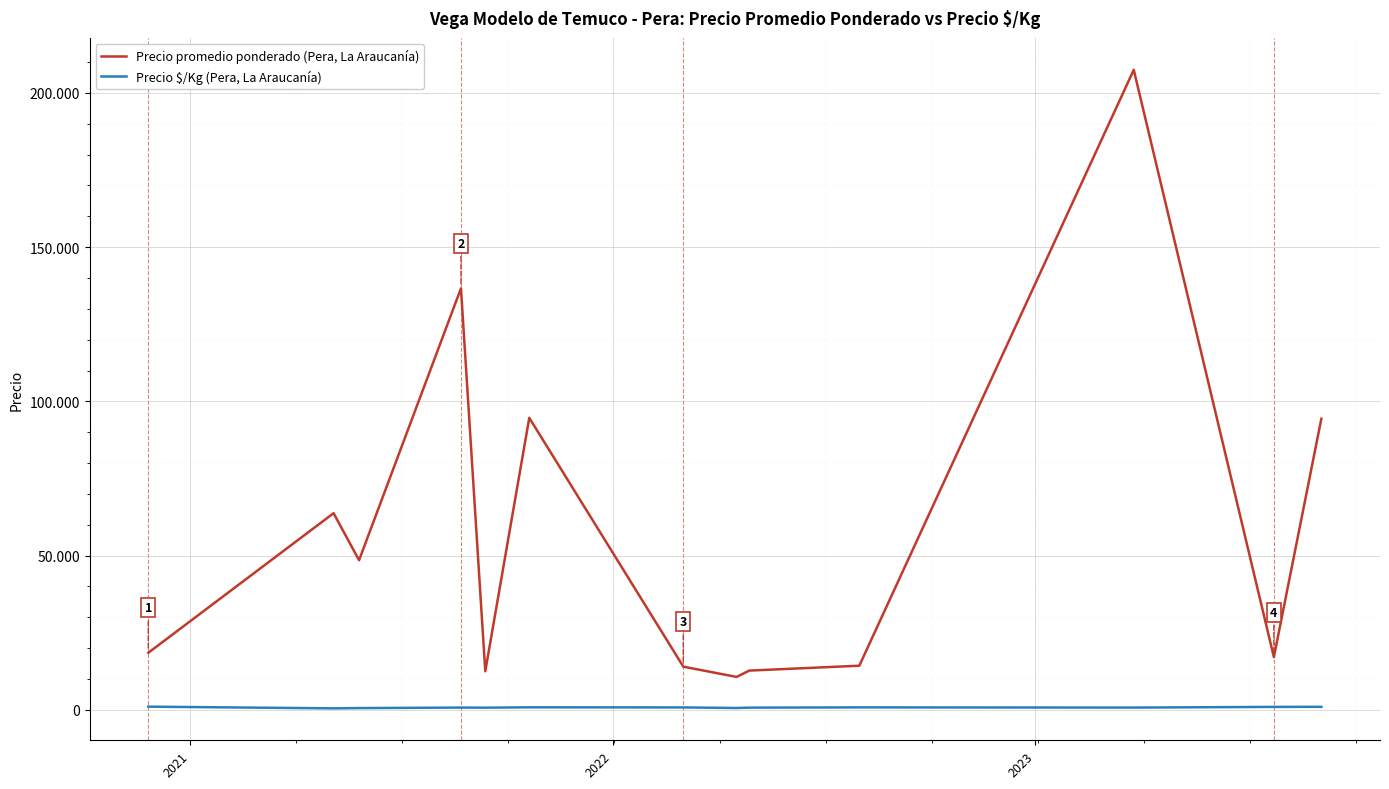

What is the lowest value of the Precio promedio ponderado (Pera, La Araucanía) series?

10666